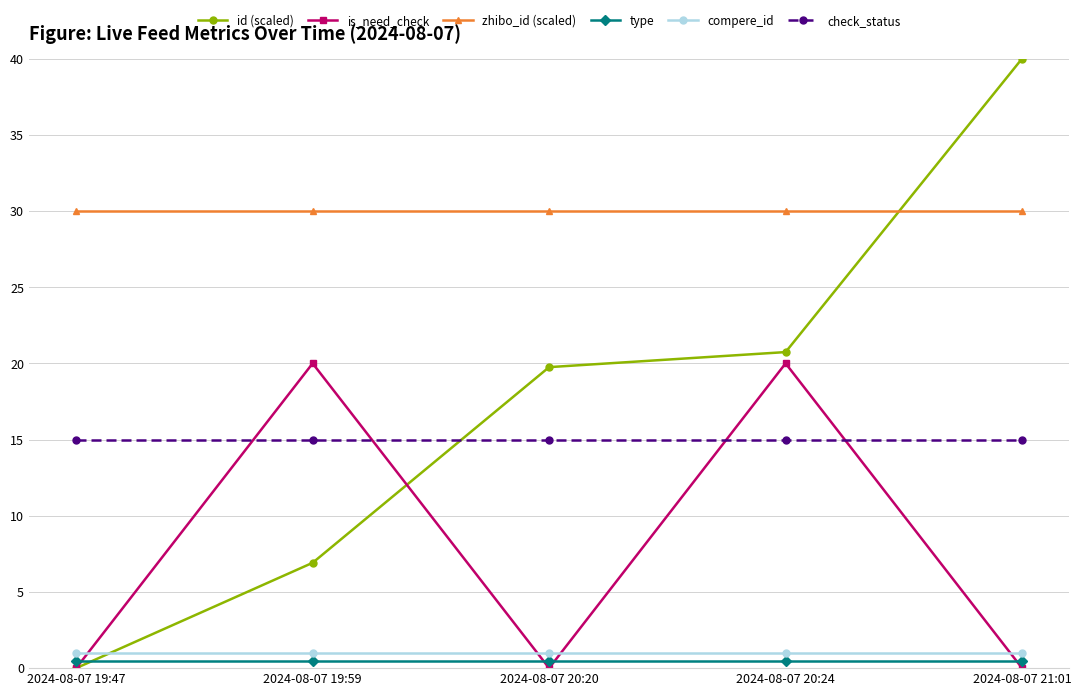

How many times do id (scaled) and zhibo_id (scaled) cross each other?

1